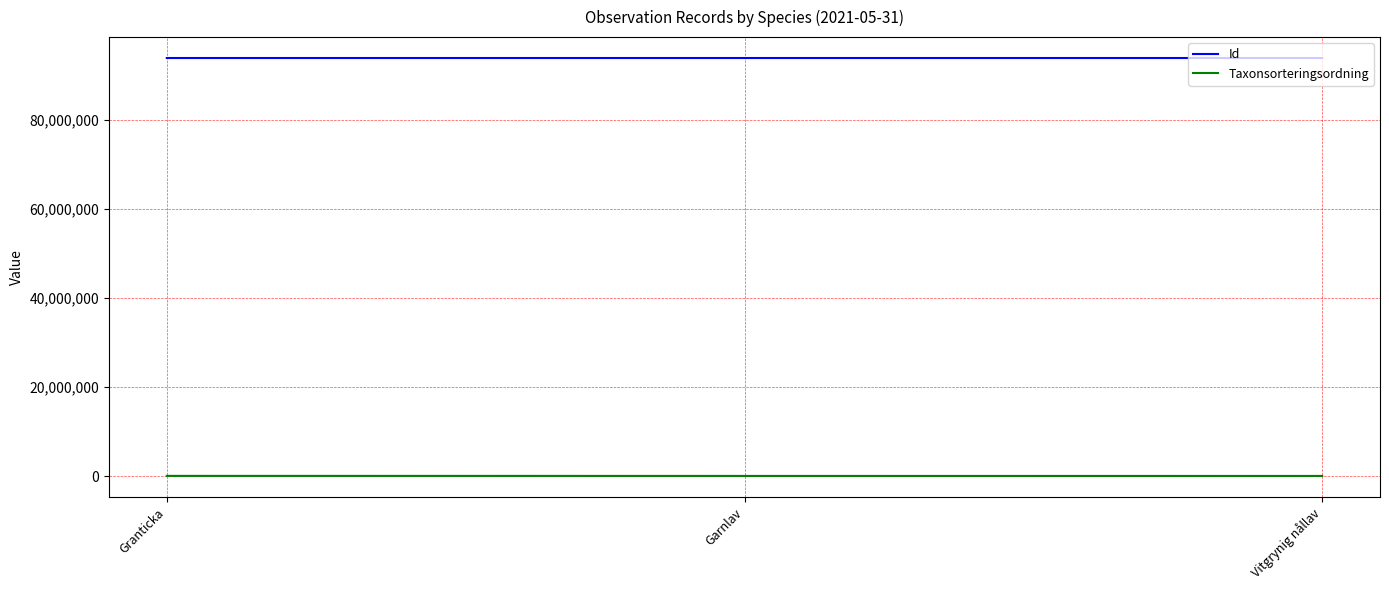

At how many categories does at least one series exceed 26454963?

3